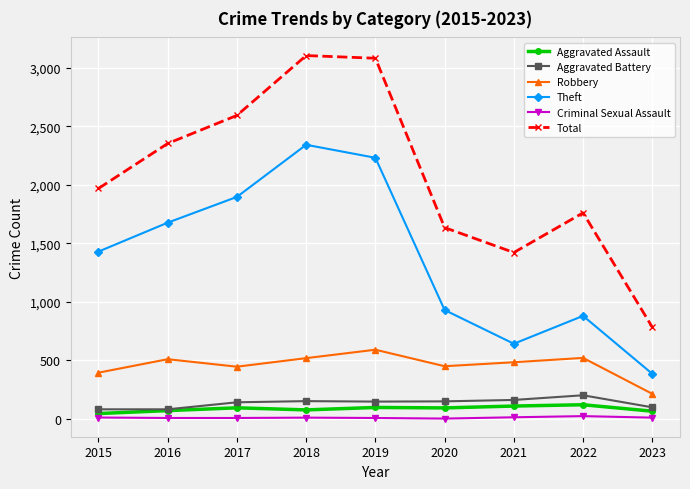

What is the difference between the Aggravated Assault values at 2021 and 2020?

16